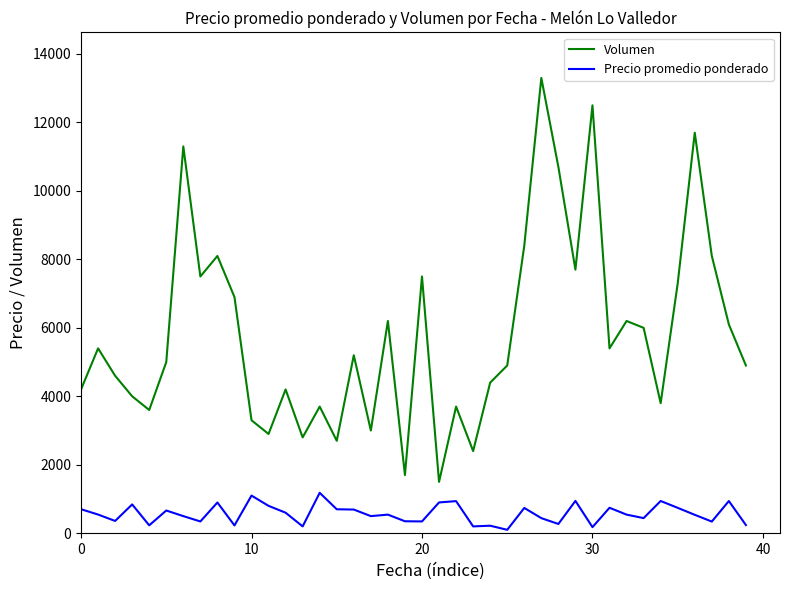

How many lines are shown in the chart?

2